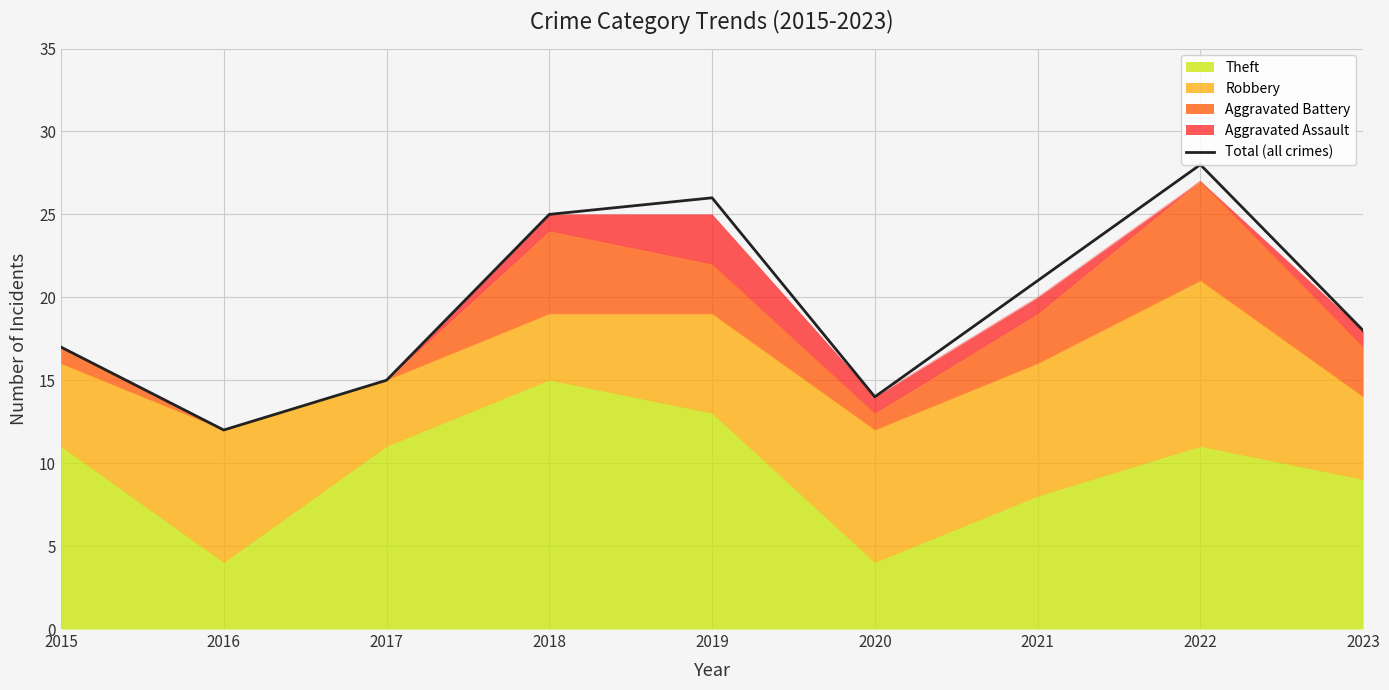

Reading left to right, list all the values displayed in this chart.

2015=17	2016=12	2017=15	2018=25	2019=26	2020=14	2021=21	2022=28	2023=18